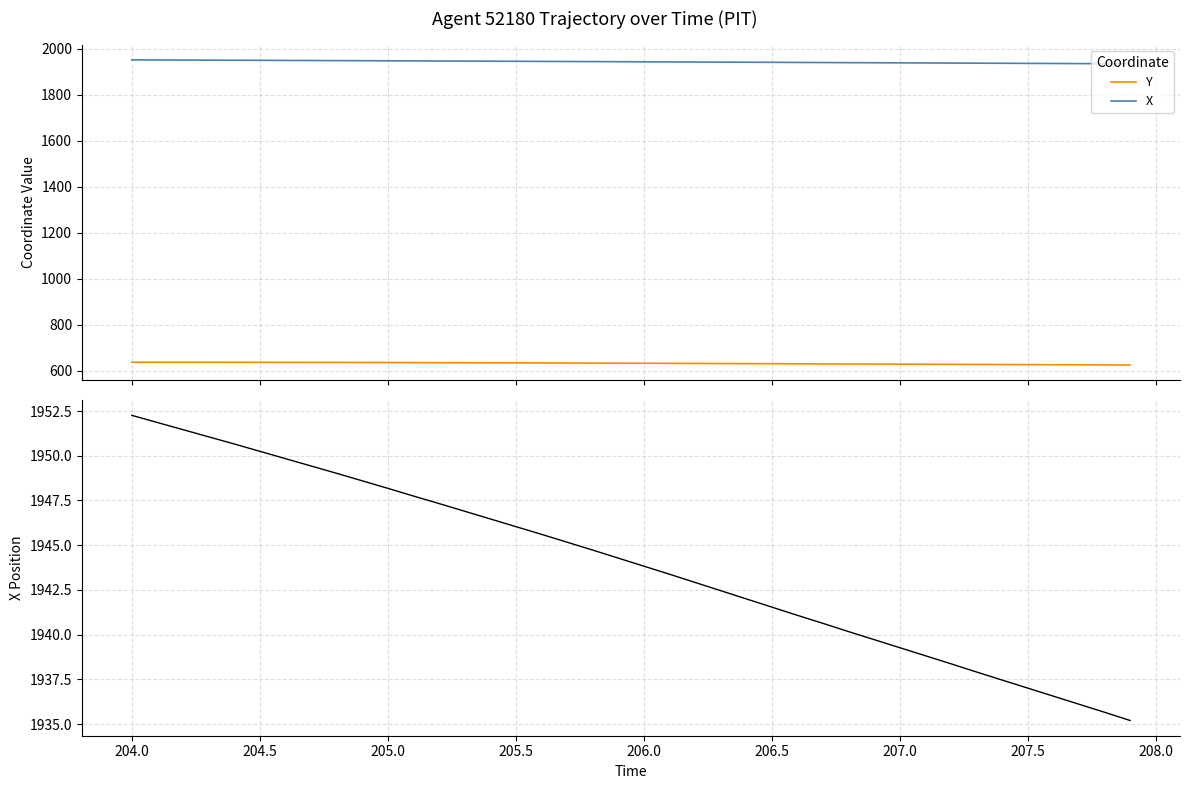

True or false: Y and X cross at least once.

False